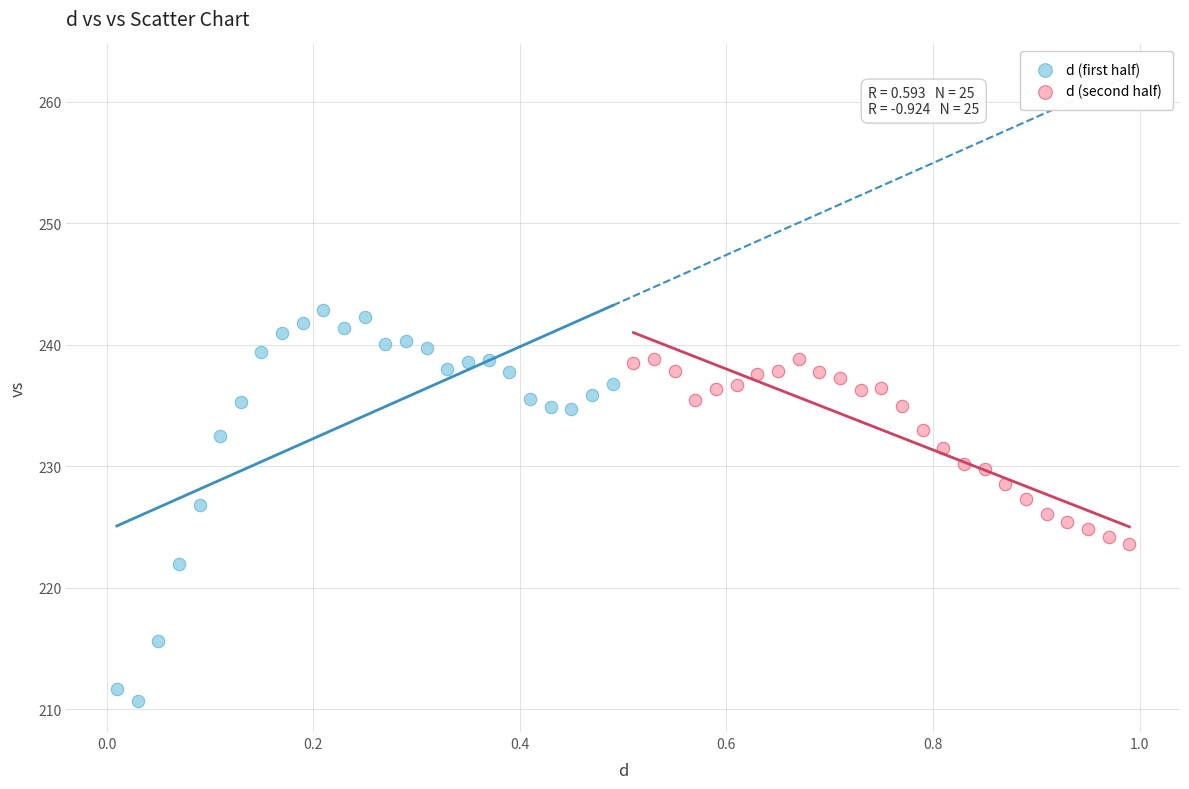

Which series has the widest spread of Y values?

d (first half)